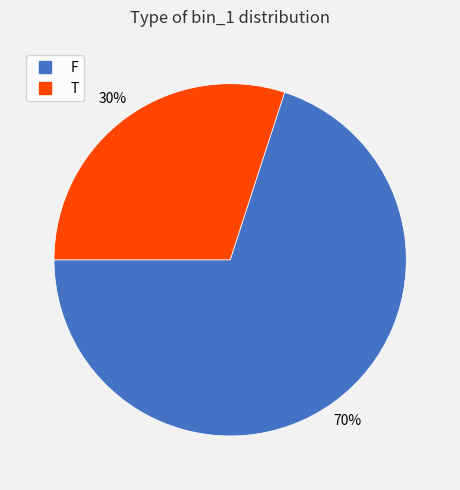

Is there a majority slice in this chart?

Yes